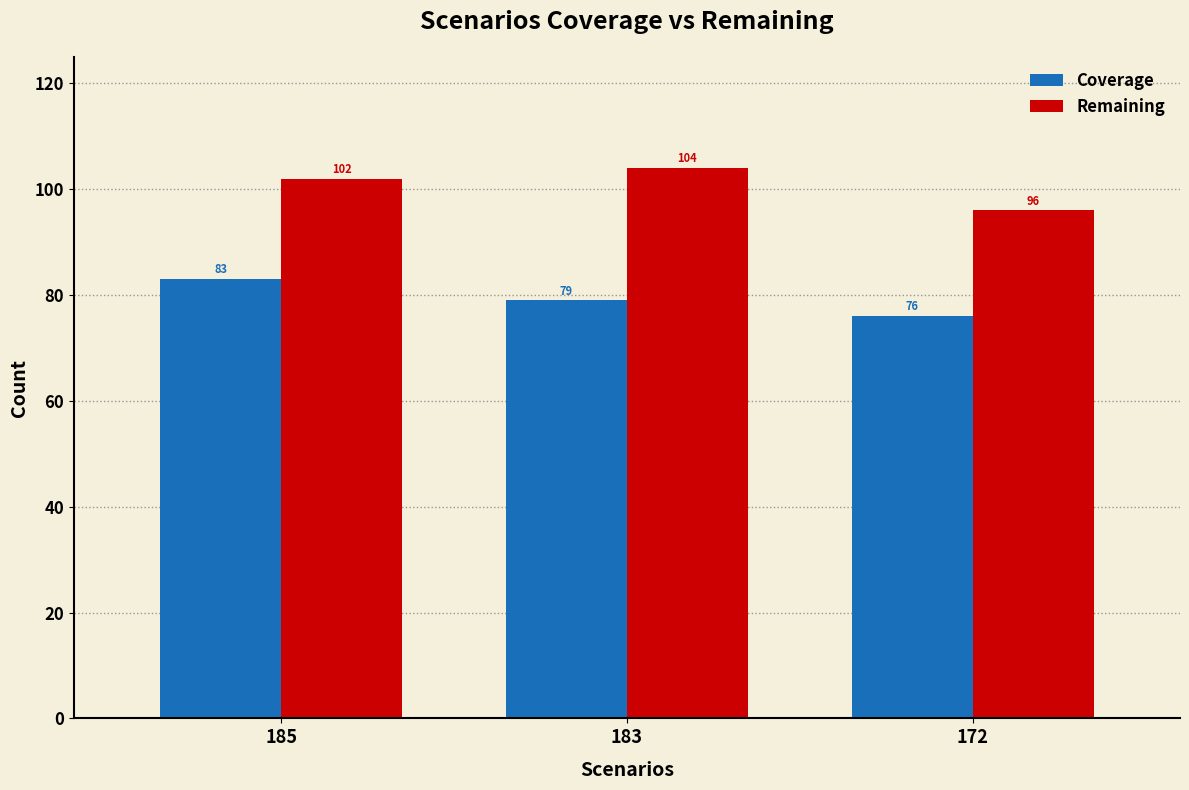

Rank the series by their maximum value, from highest to lowest.

Remaining, Coverage